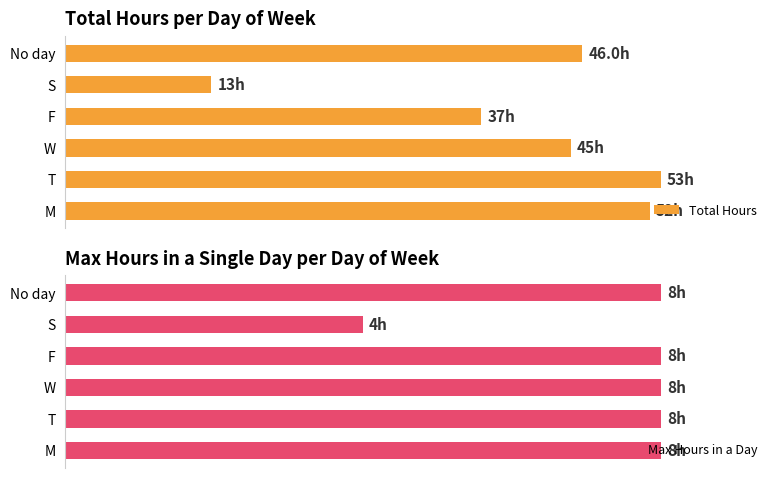

Between T and F, which series saw the biggest shift?

Total Hours